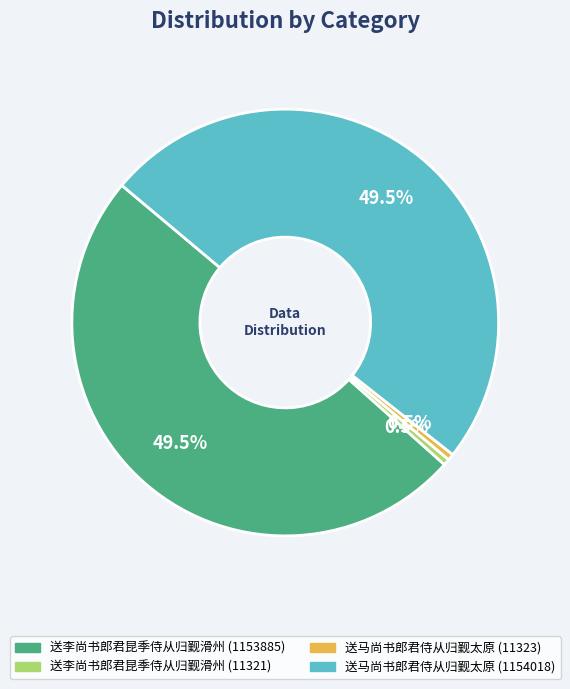

Is there any slice that represents more than half of the pie?

No